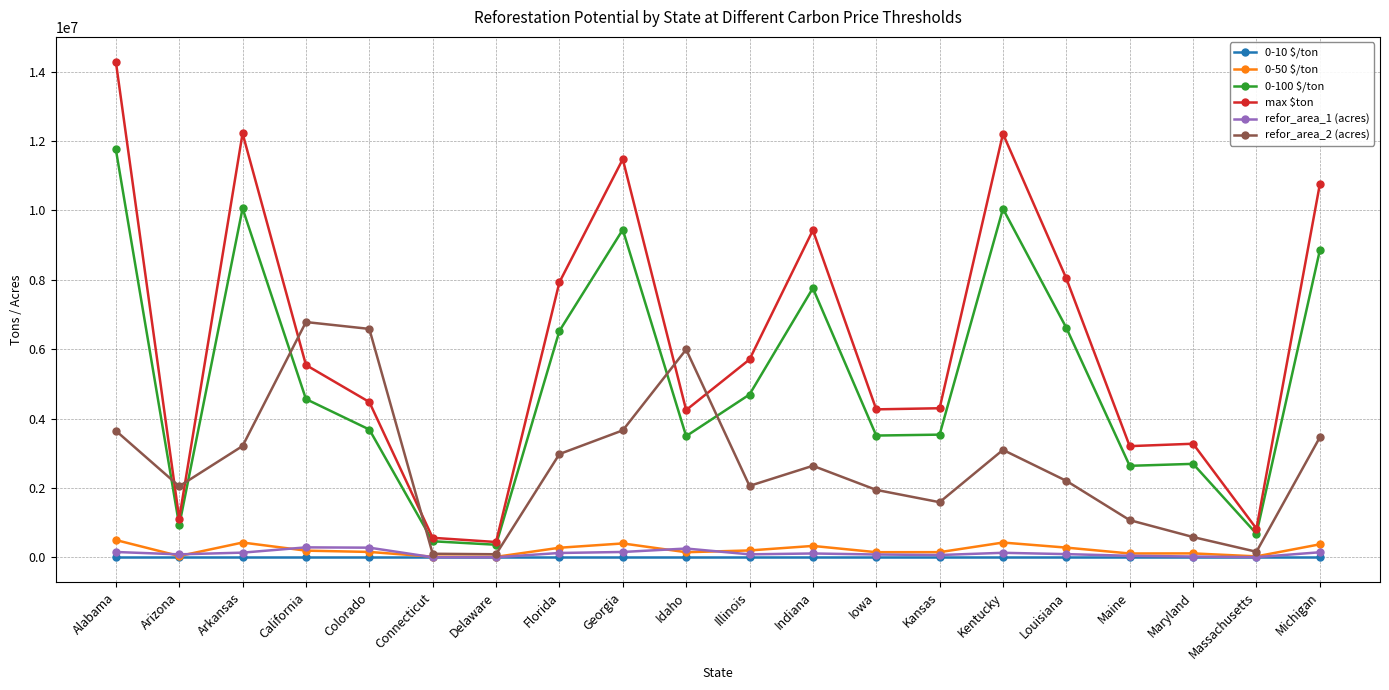

True or false: 0-100 $/ton and refor_area_1 (acres) intersect in this chart.

False